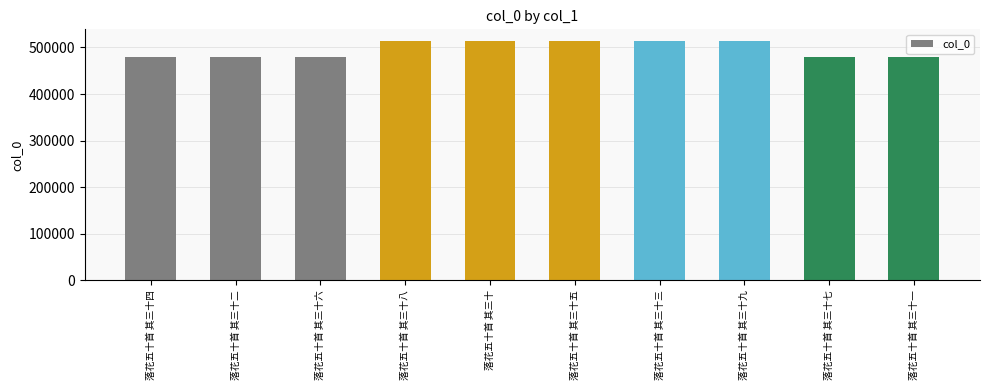

What is the change in value from 落花五十首 其三十八 to 落花五十首 其三十?

-3